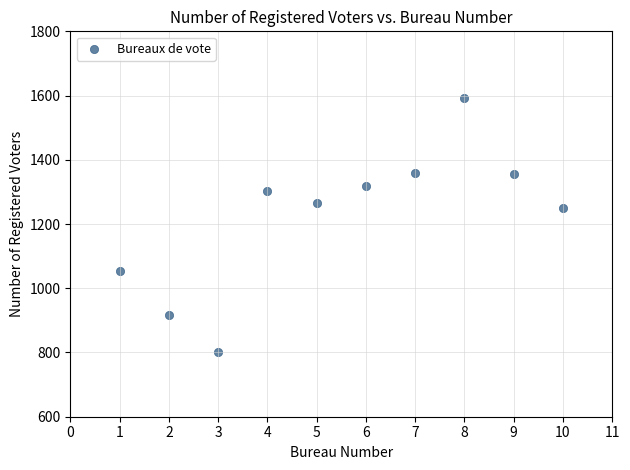

What Y value in the scatter plot is closest to 1196?

1250